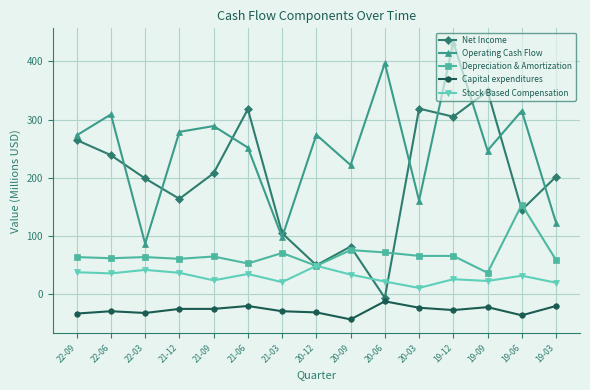

How many lines are shown in the chart?

5